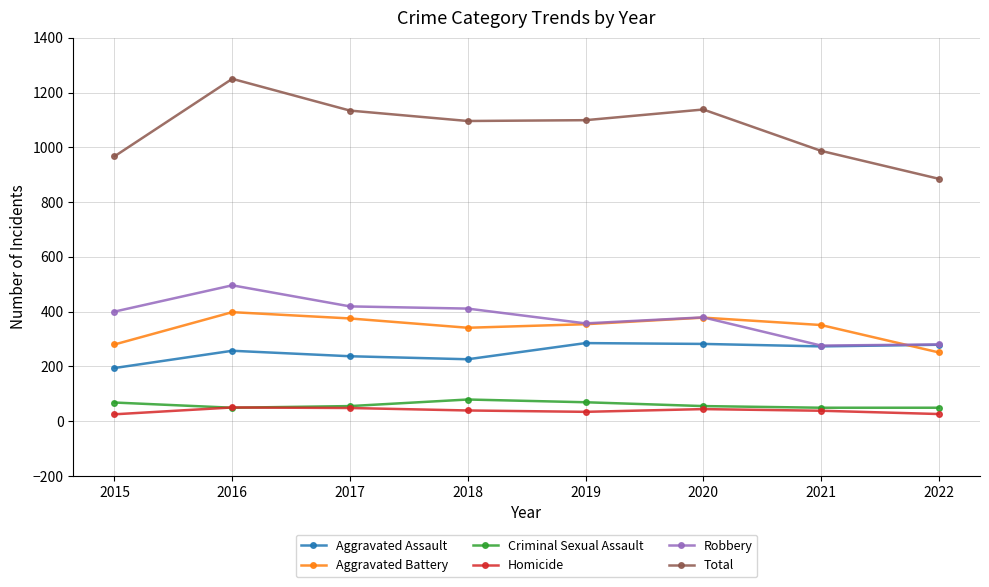

What is the value of the Total point at the 1st from the left?

967